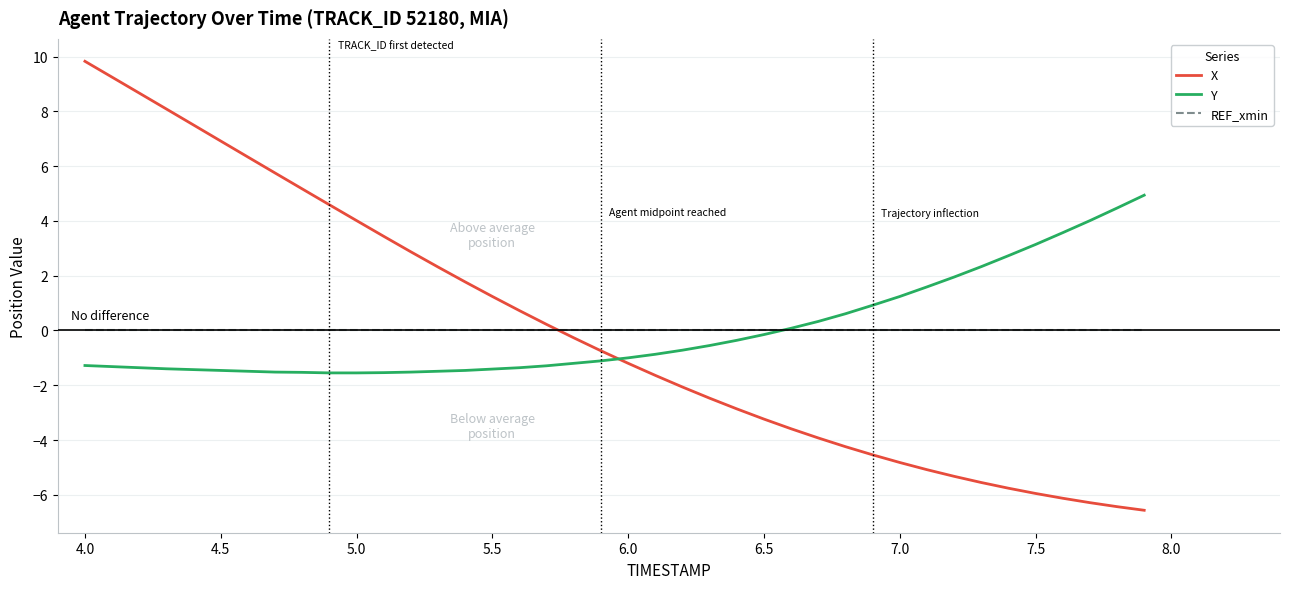

How many times do Y and X cross each other?

1